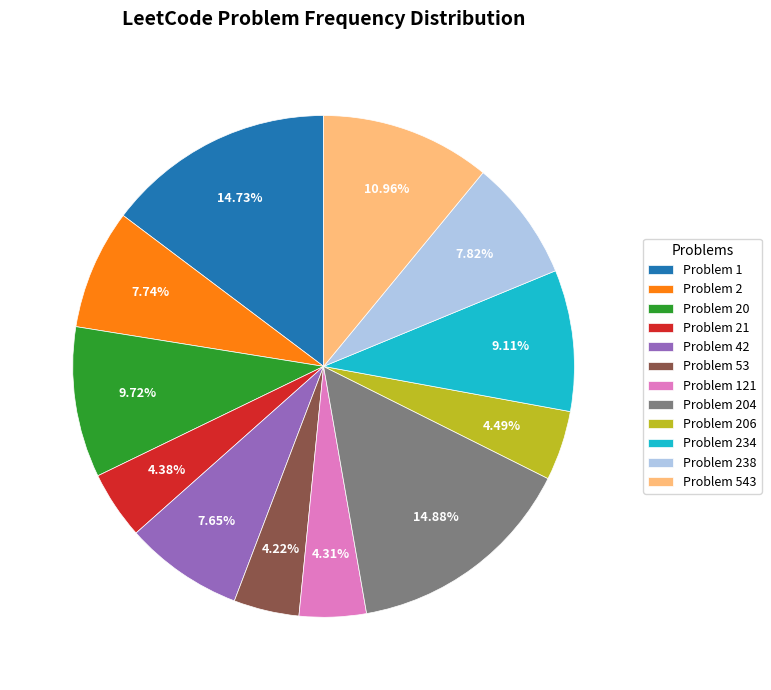

Is there any slice that represents more than half of the pie?

No